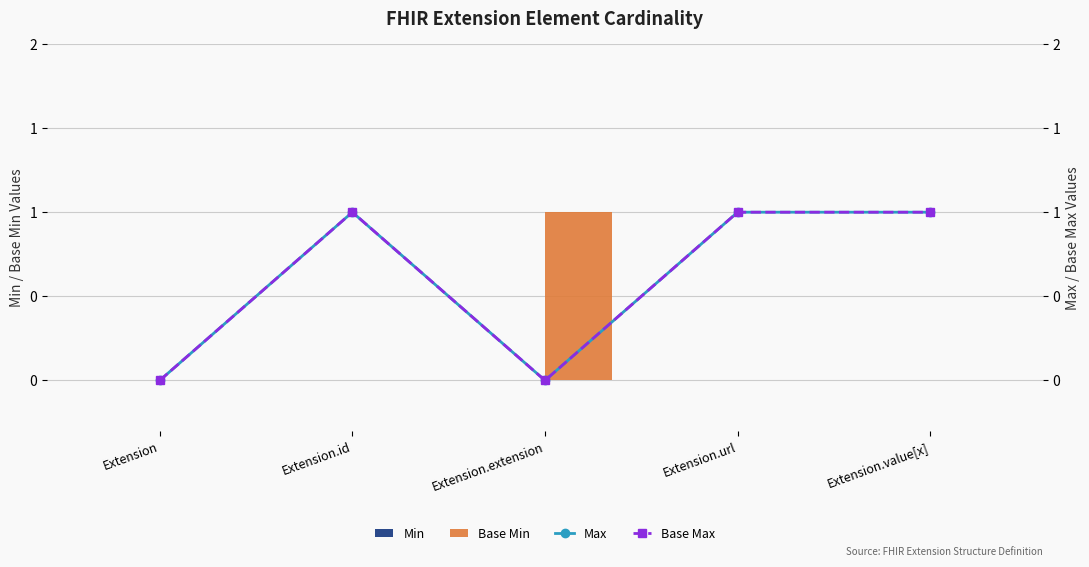

What is the value of the Max bar at the 2nd from the left?

1